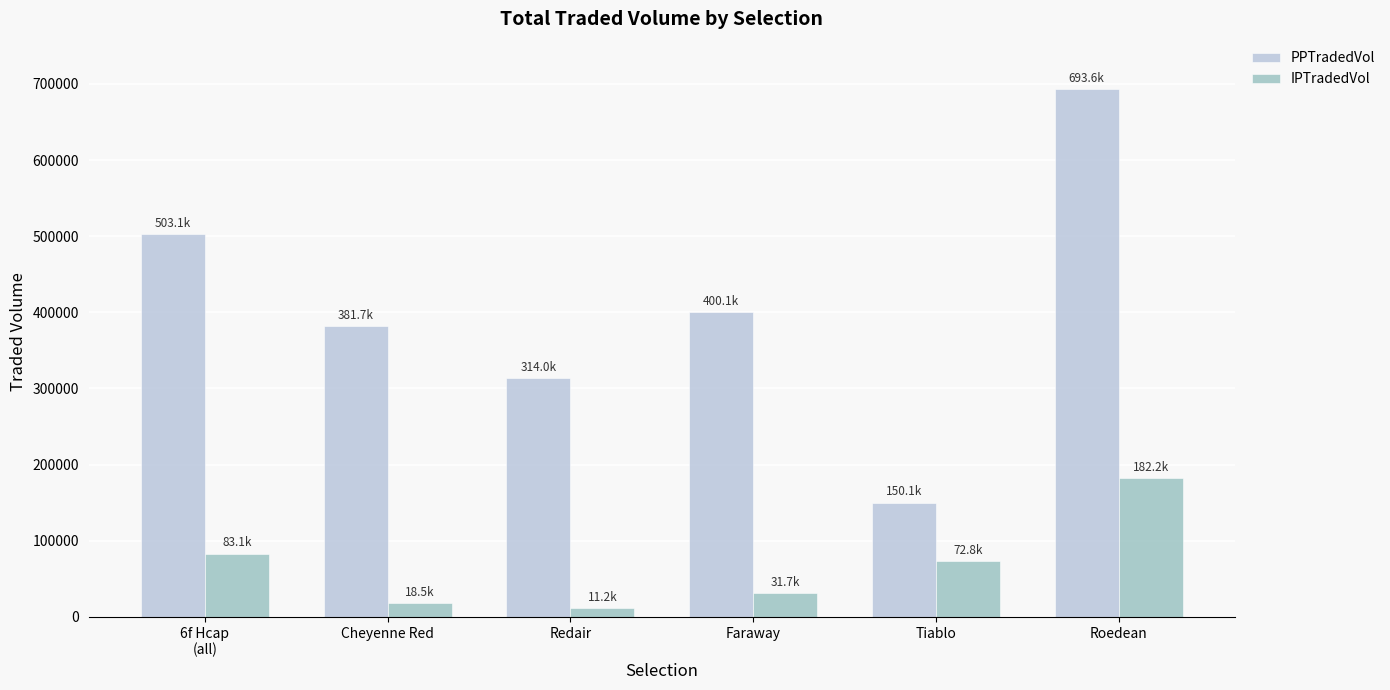

Count the number of categories in the chart.

6